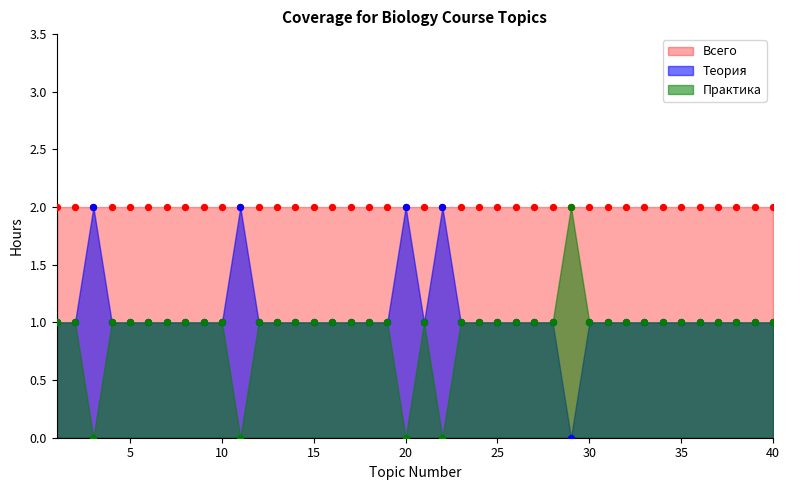

Which series reaches the maximum Y coordinate?

Теория